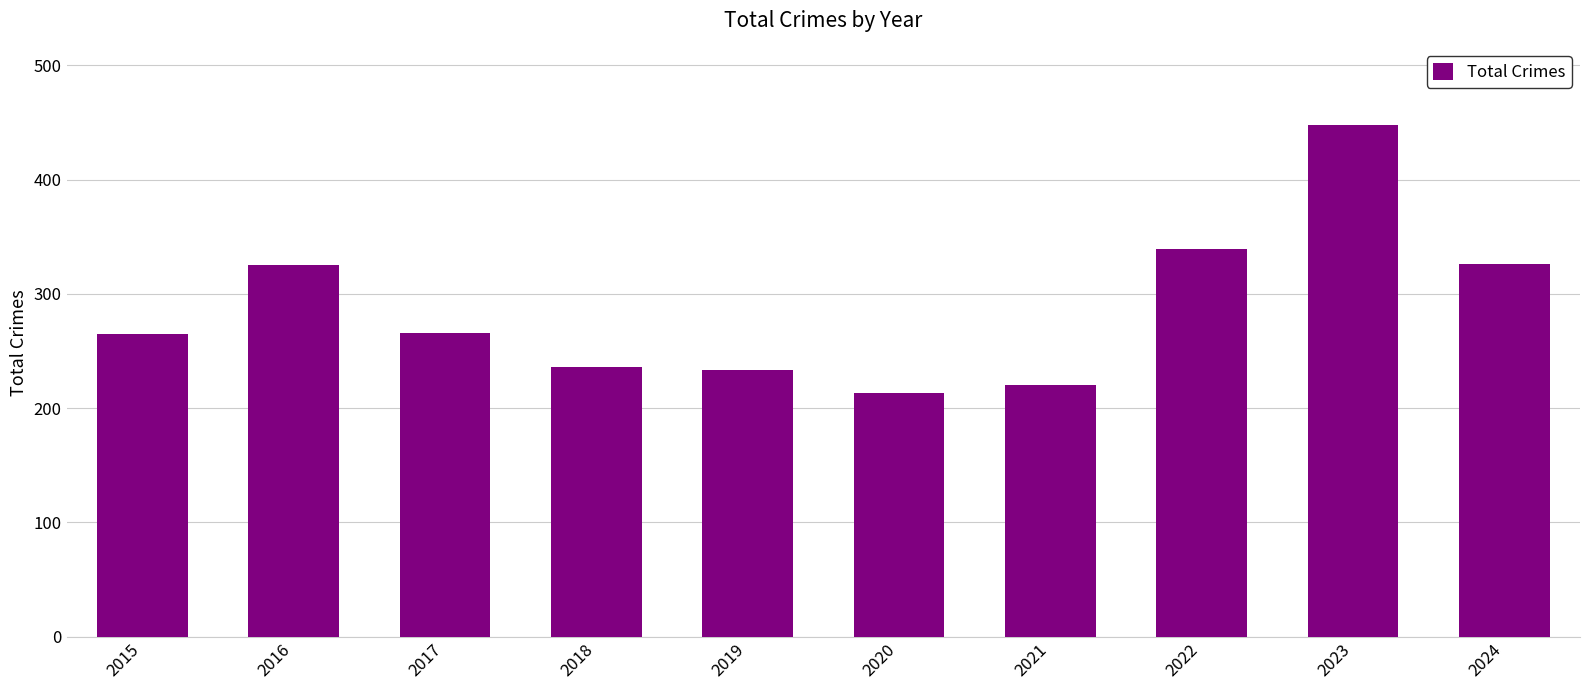

What is the change in value from 2022 to 2023?

+109